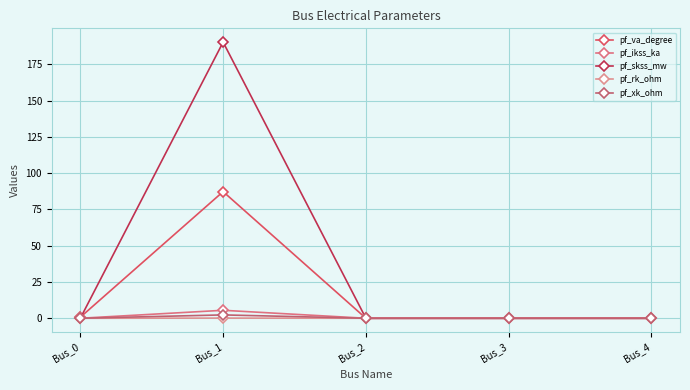

What is the value of the pf_va_degree point at the 1st from the left?

0.7